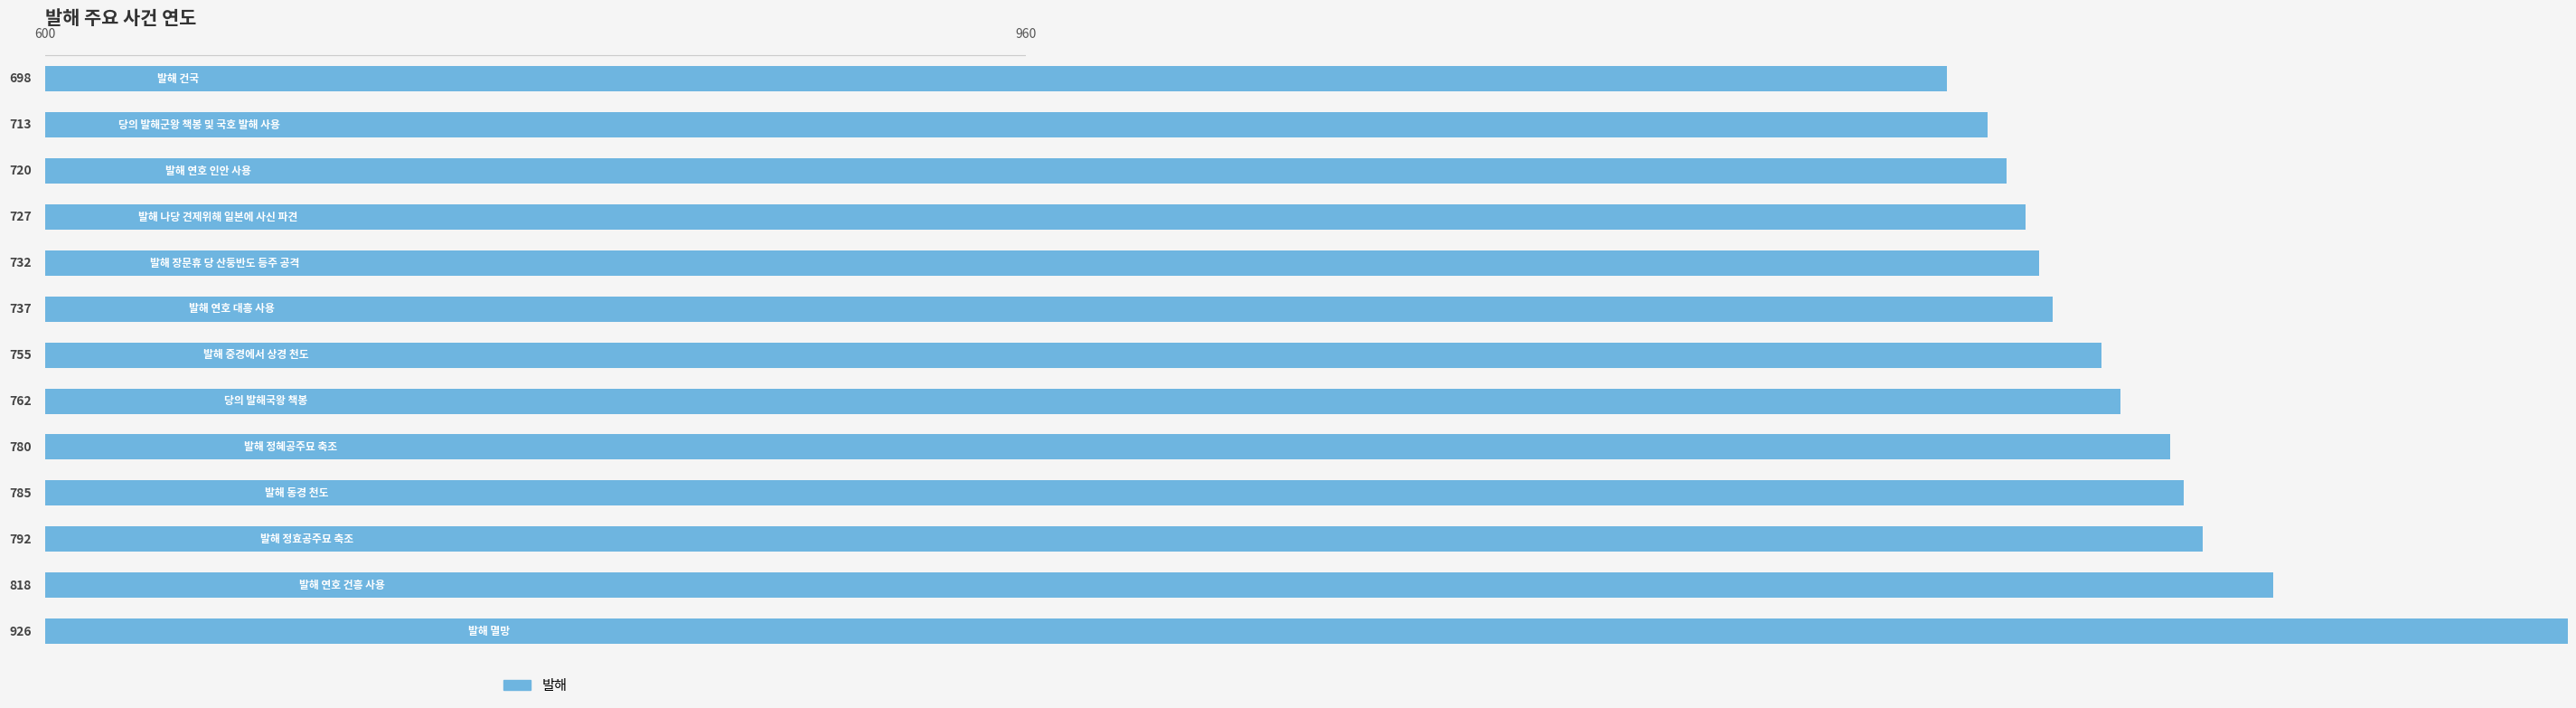

What is the change in value from 0 to 1?

+15